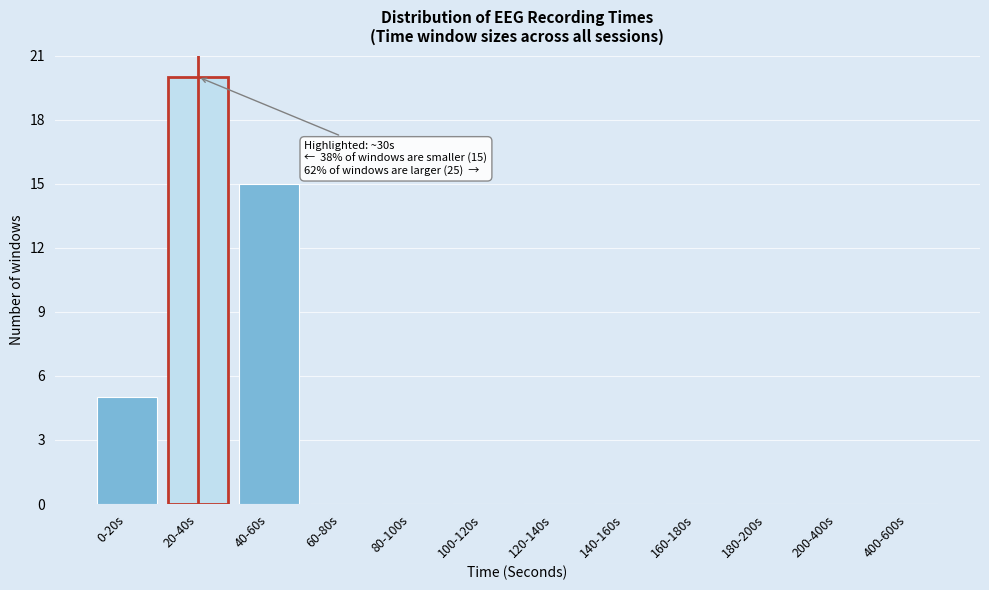

Reading left to right, extract all data points from this chart.

0-20s=5	20-40s=20	40-60s=15	60-80s=0	80-100s=0	100-120s=0	120-140s=0	140-160s=0	160-180s=0	180-200s=0	200-400s=0	400-600s=0